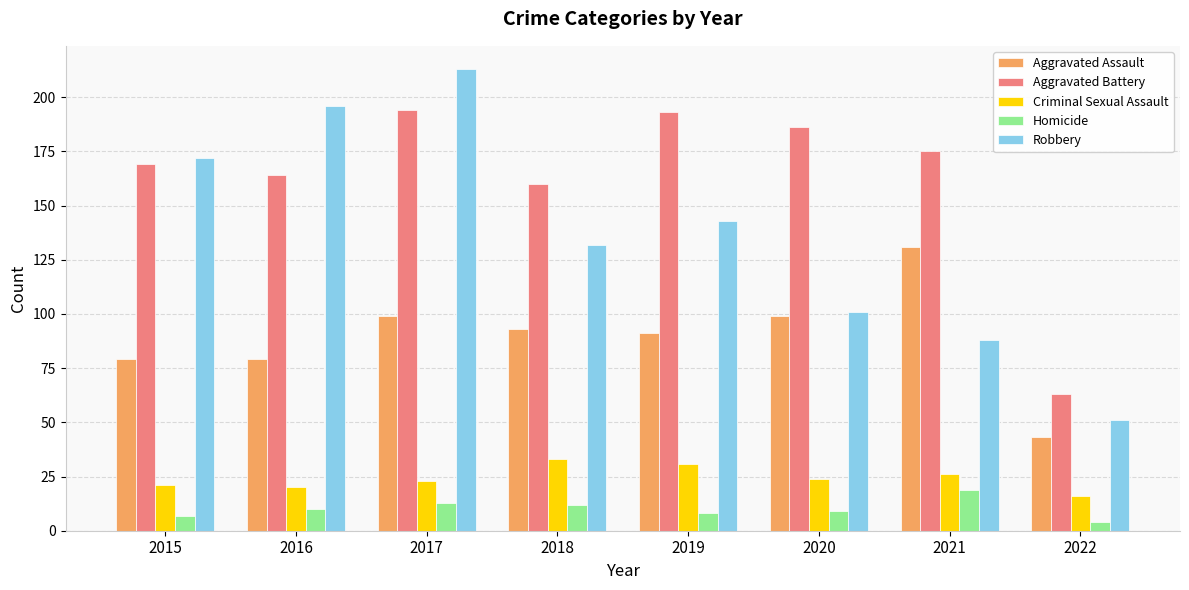

Where does the Robbery series first go above 143?

2015